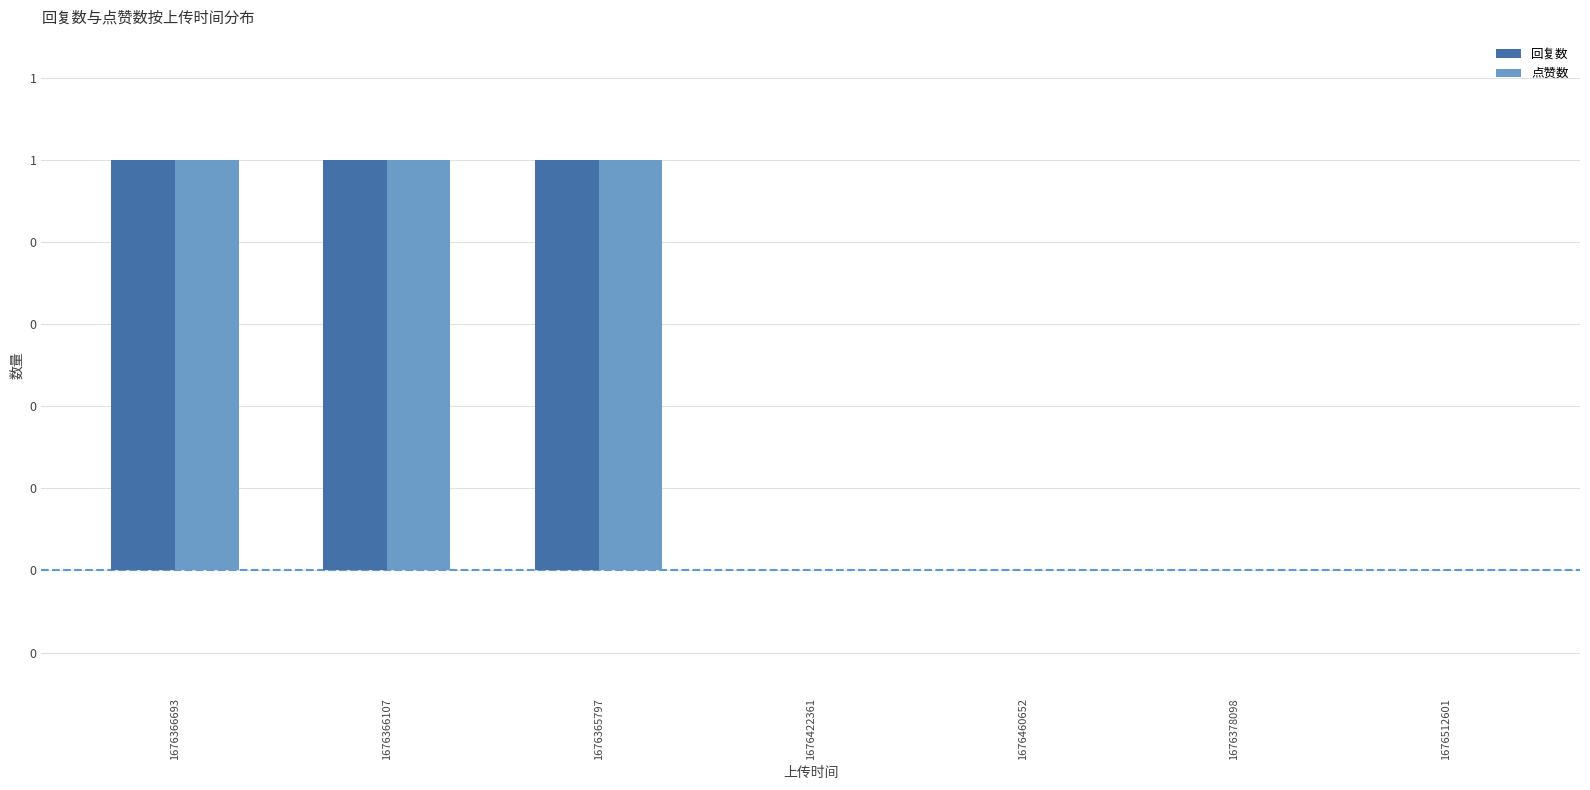

What are all the series names shown in the legend?

回复数, 点赞数